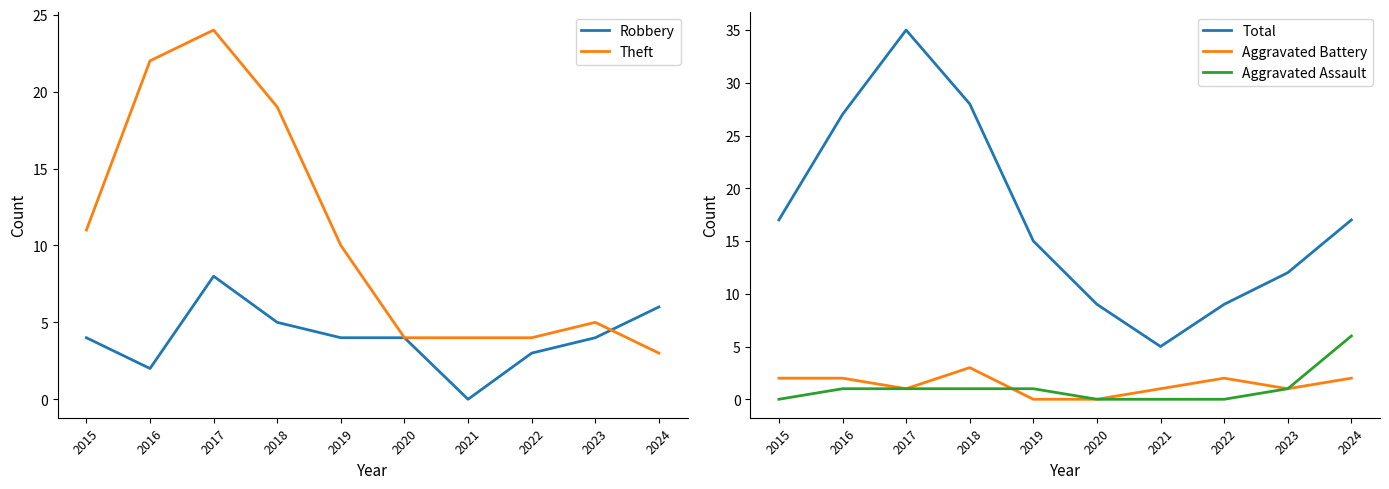

At which category is the sum across all series the highest?

2017